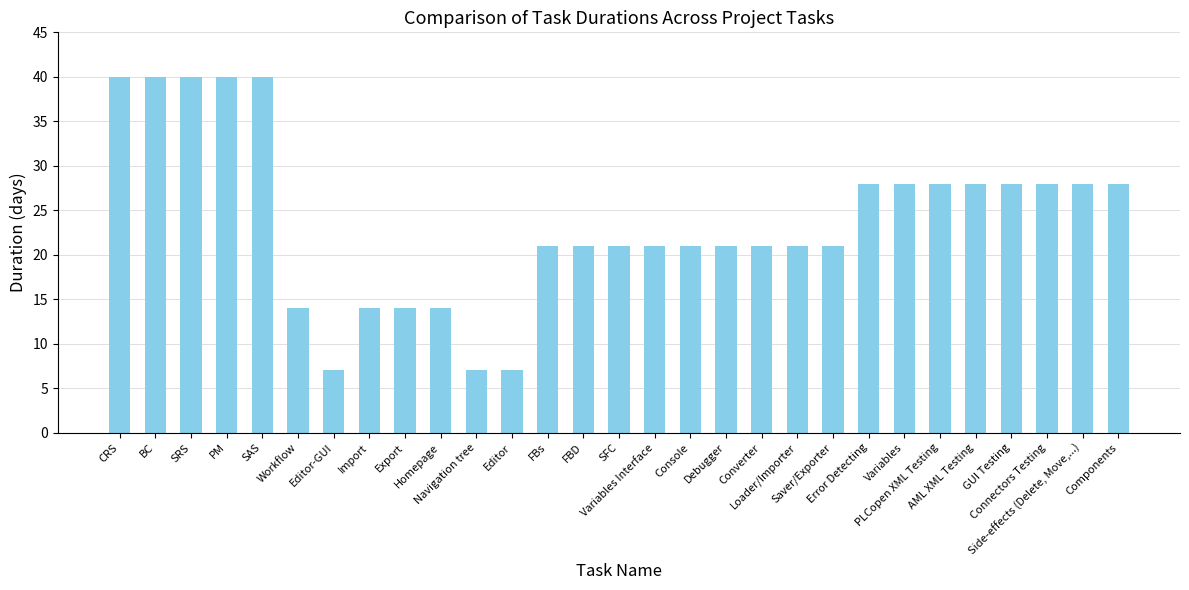

What is the minimum value shown in the chart?

7